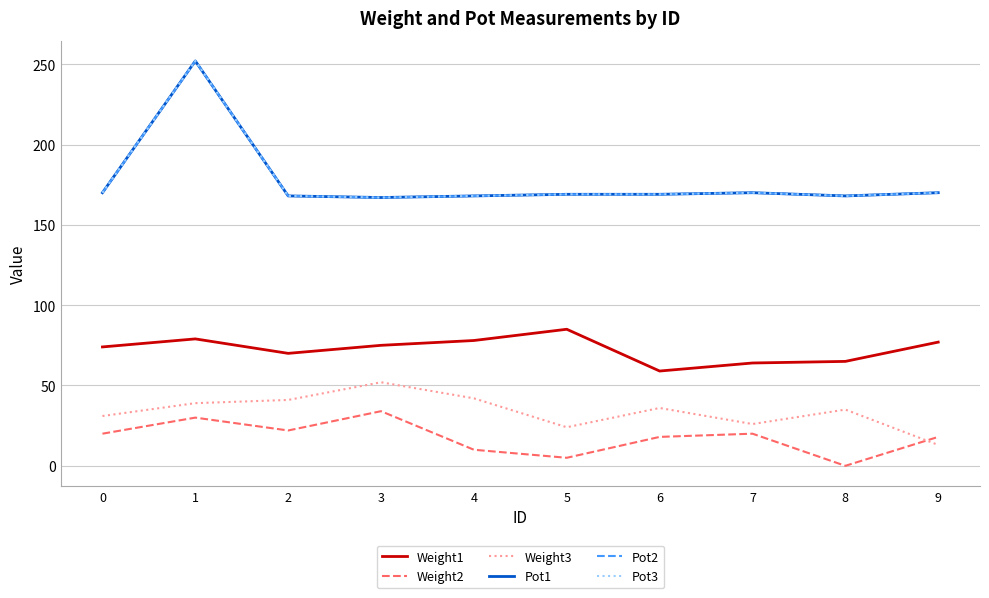

Does the chart have visible grid lines?

Yes